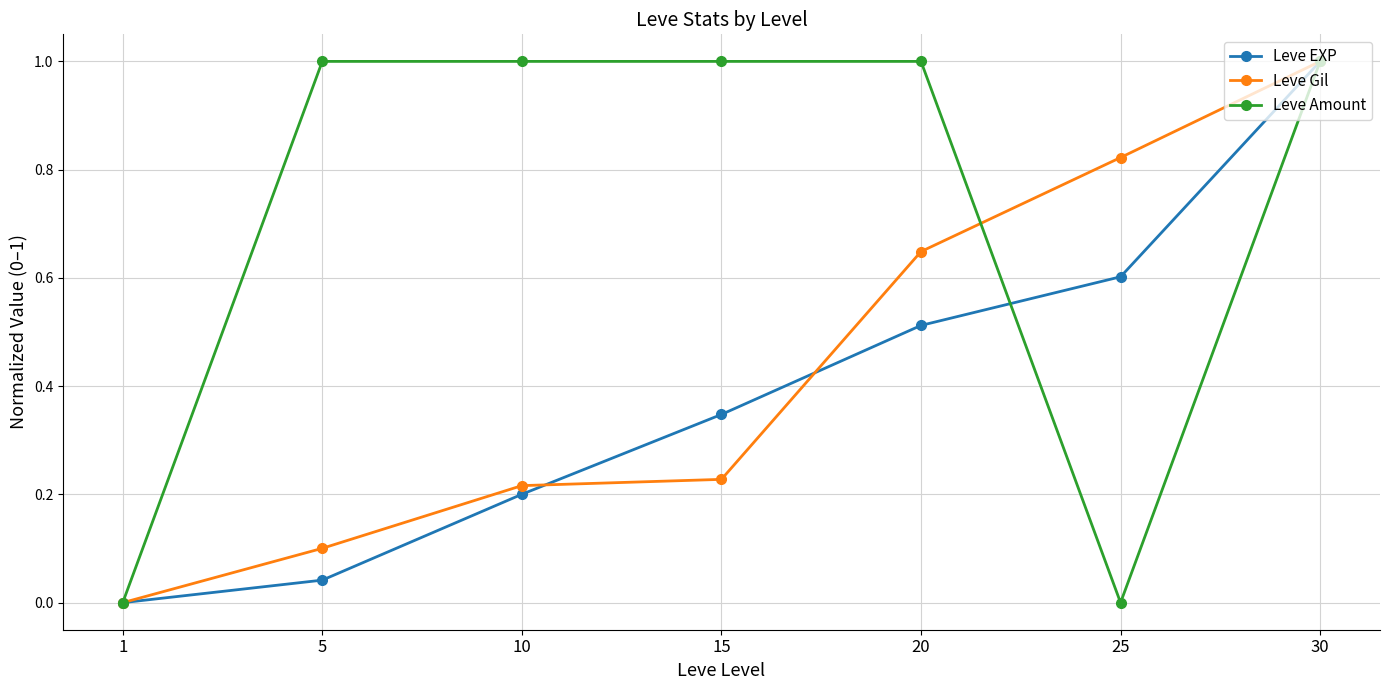

Which series changed the most between 1 and 10?

Leve Amount